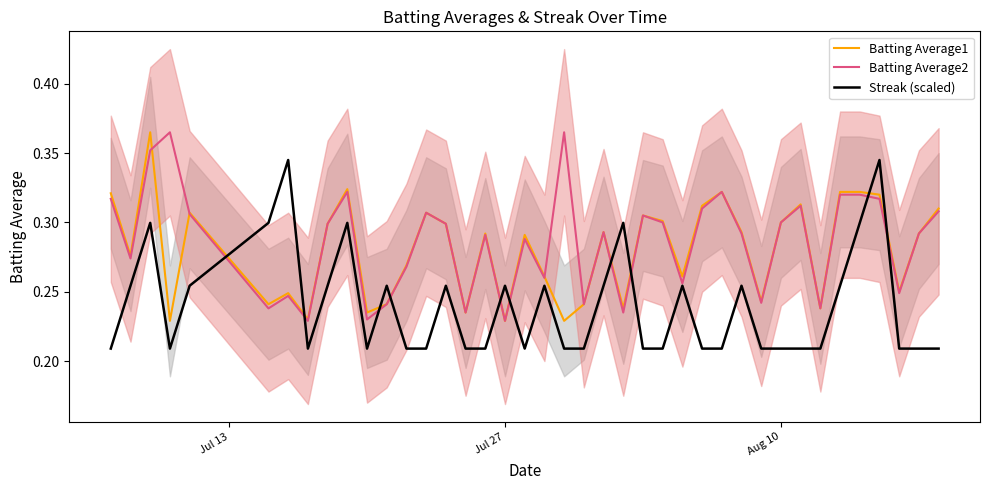

In Batting Average1, how many points are higher than both neighbors (excluding endpoints)?

11